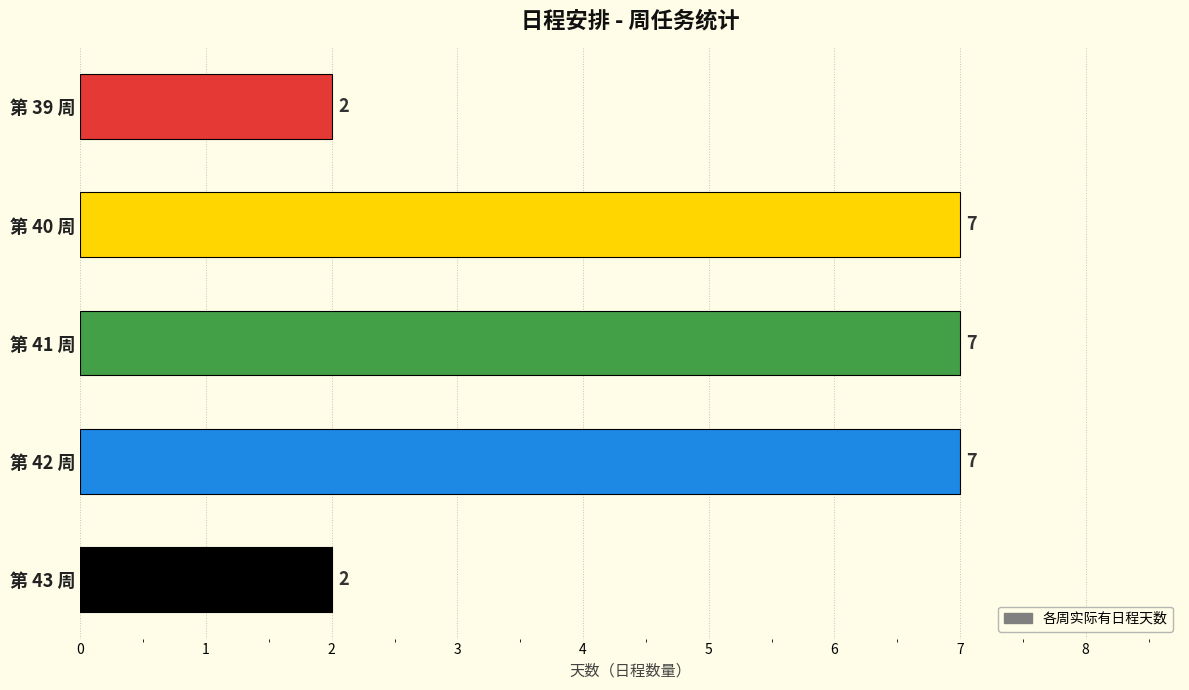

How many values are between 2 and 7?

5